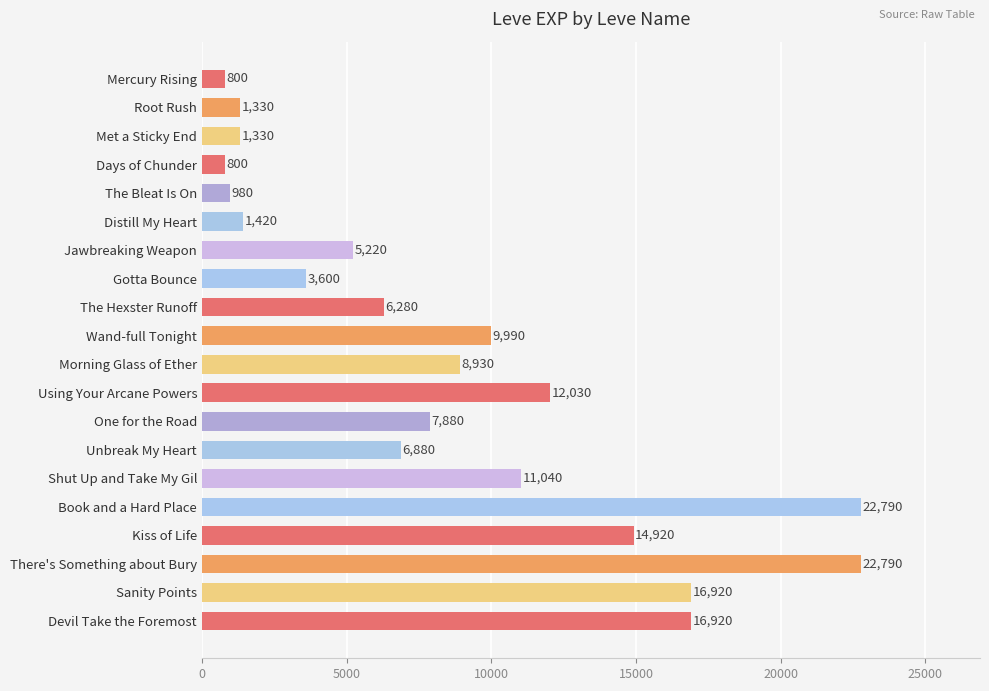

Where is the data nearest to the value 11795?

Using Your Arcane Powers